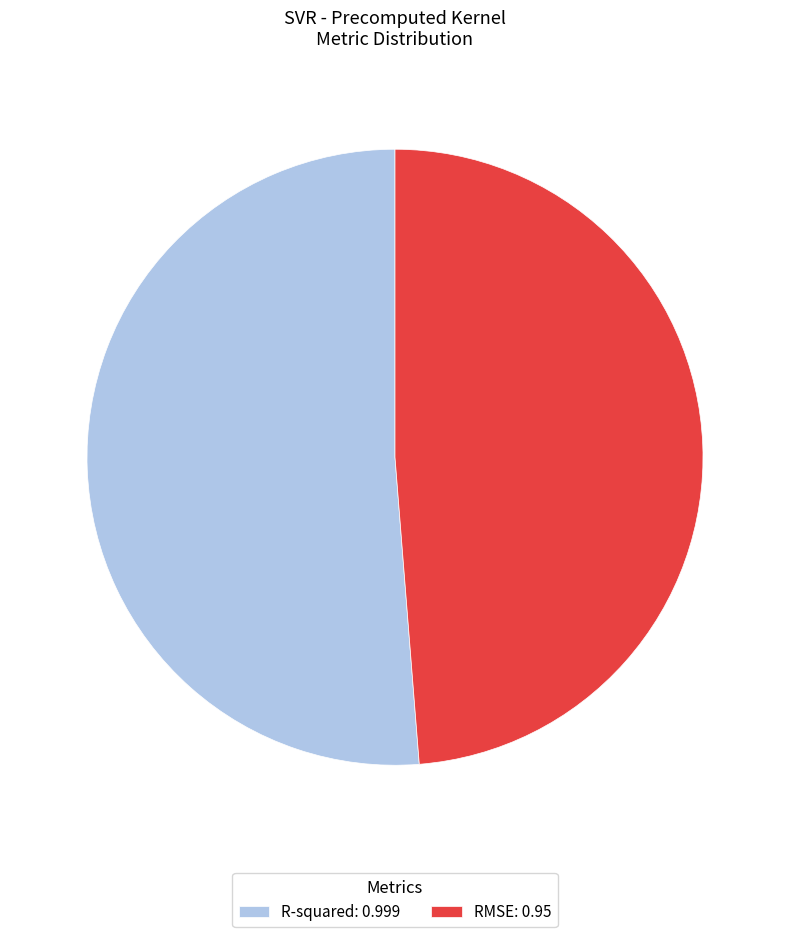

Count the number of slices in the pie.

2